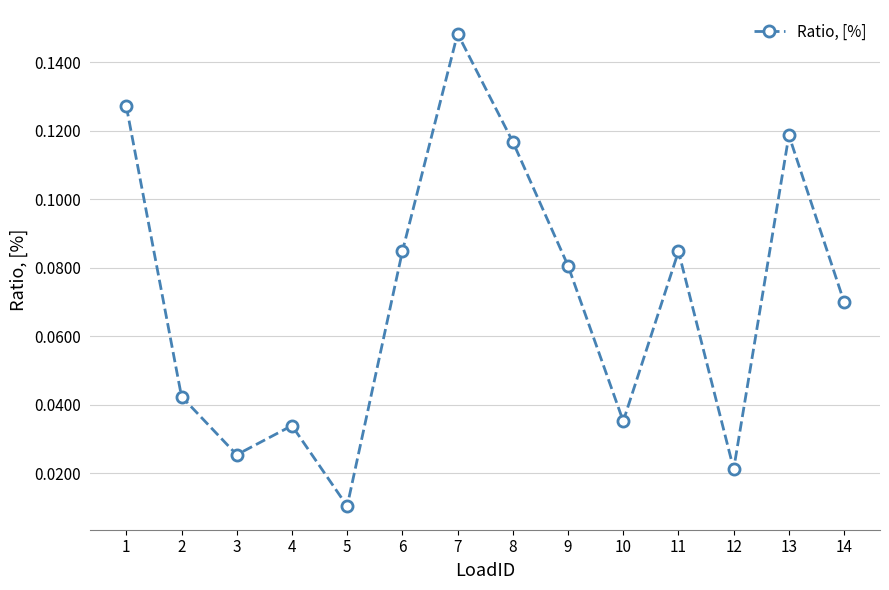

At which label is the value closest to 0?

5